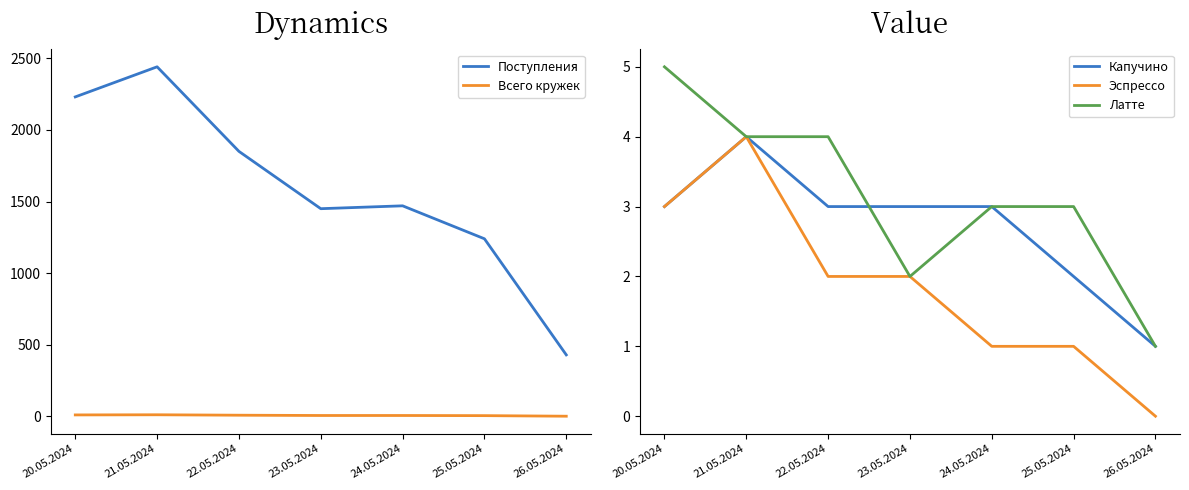

How many data points in Латте are less than 3?

2